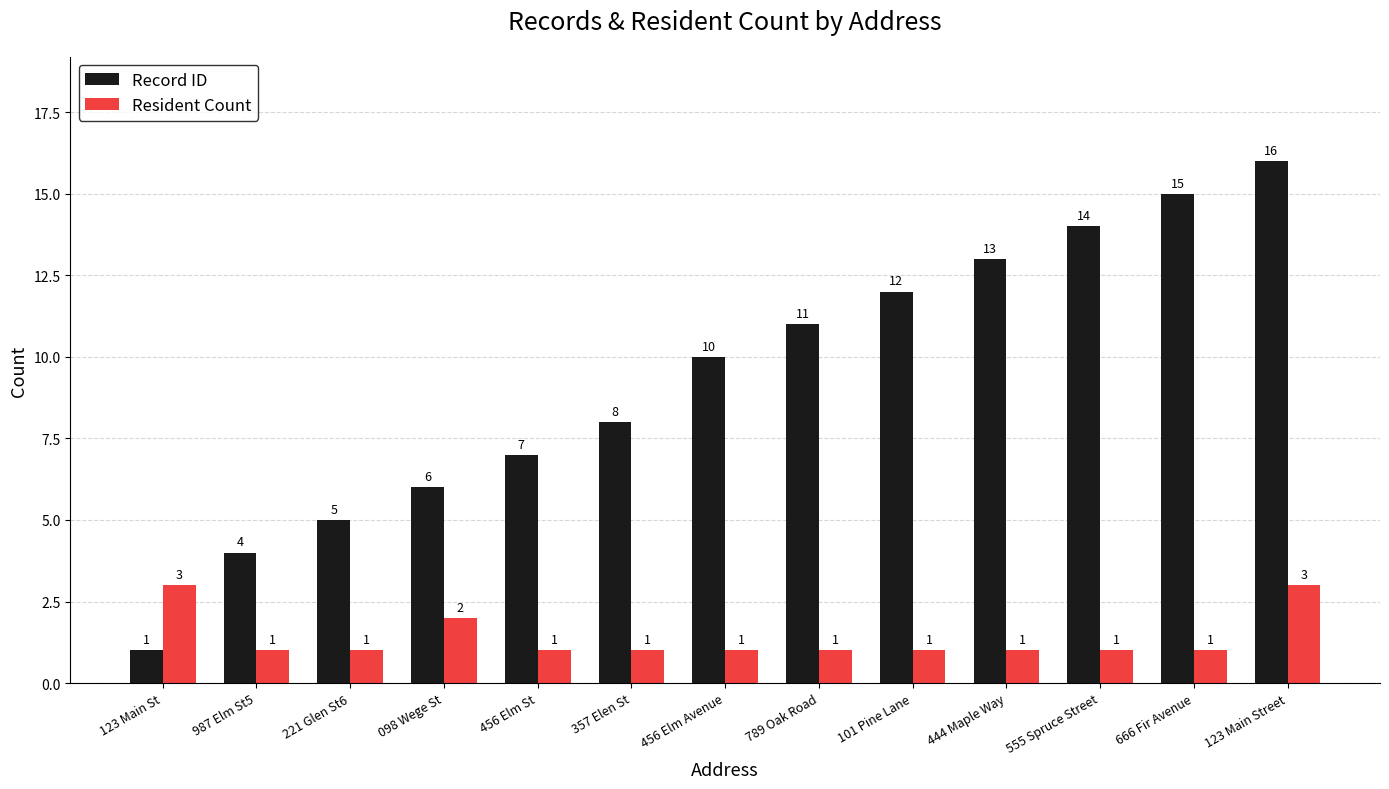

The value of Resident Count at 789 Oak Road is 1. True or false?

True